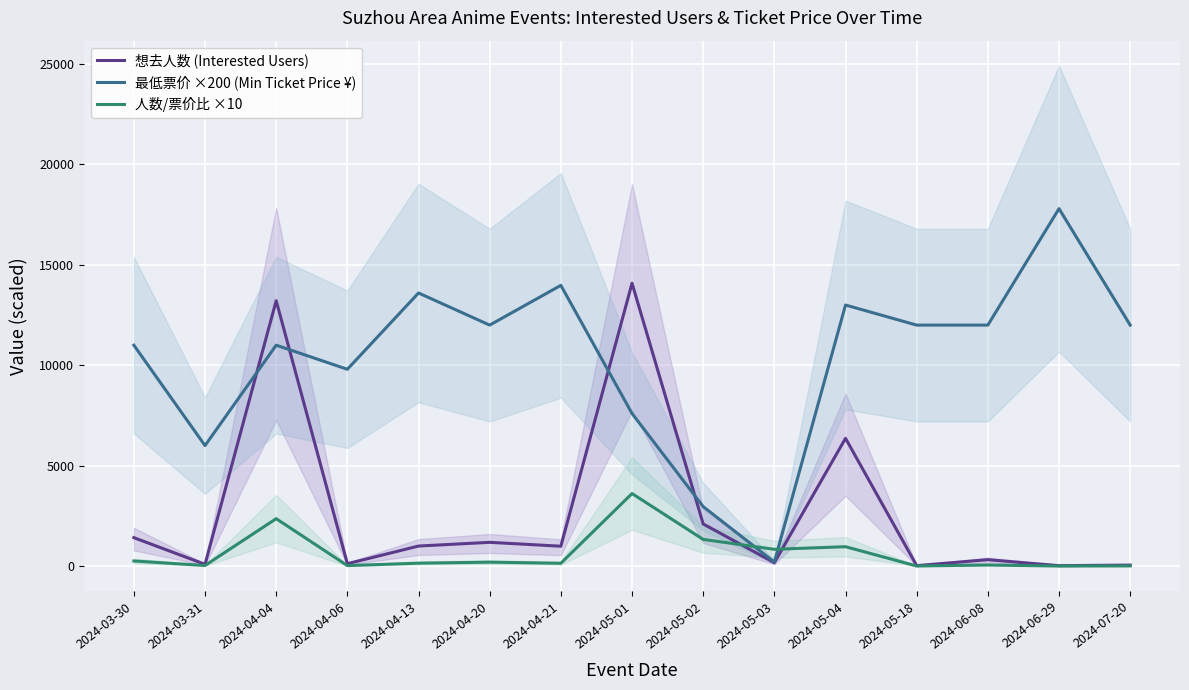

What is the spread (max minus min) of values at 2024-04-20?

11806.2